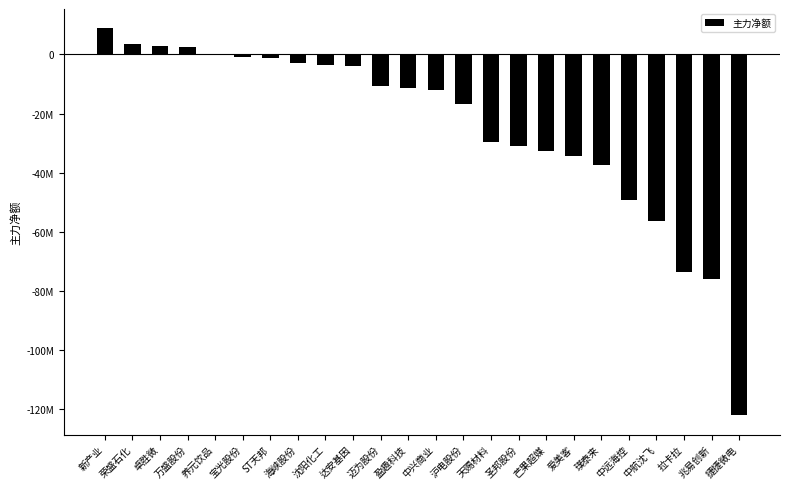

Are the bars horizontal?

No